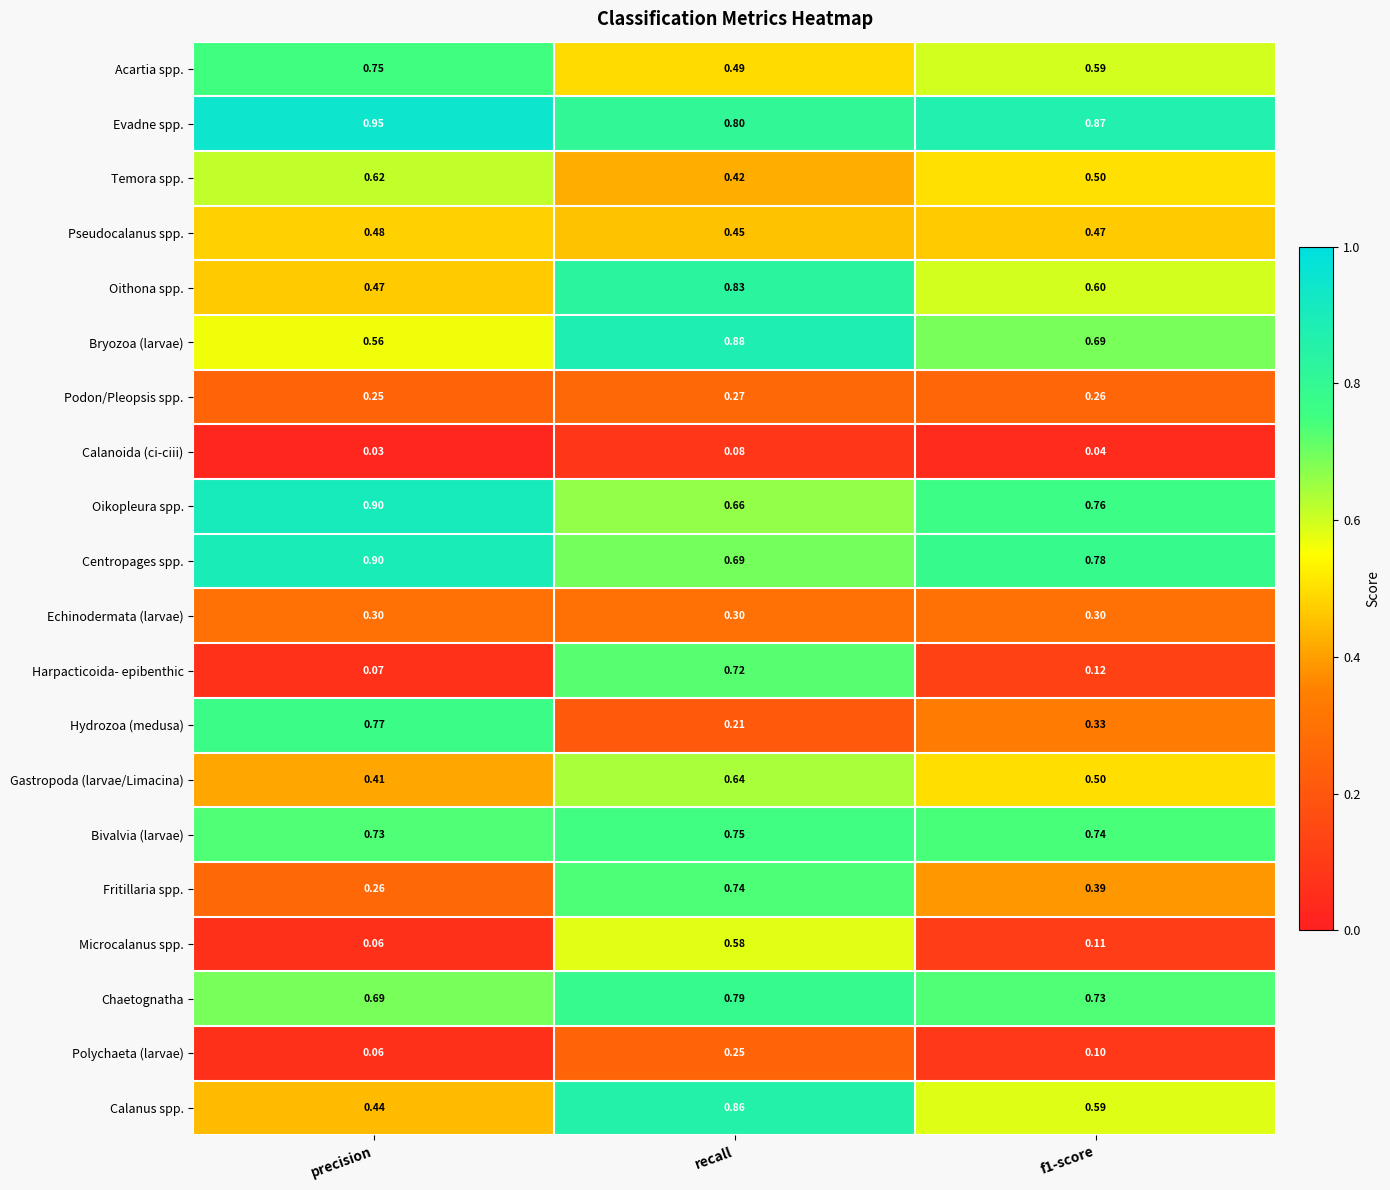

What is the spread (max minus min) of values at precision?

0.9